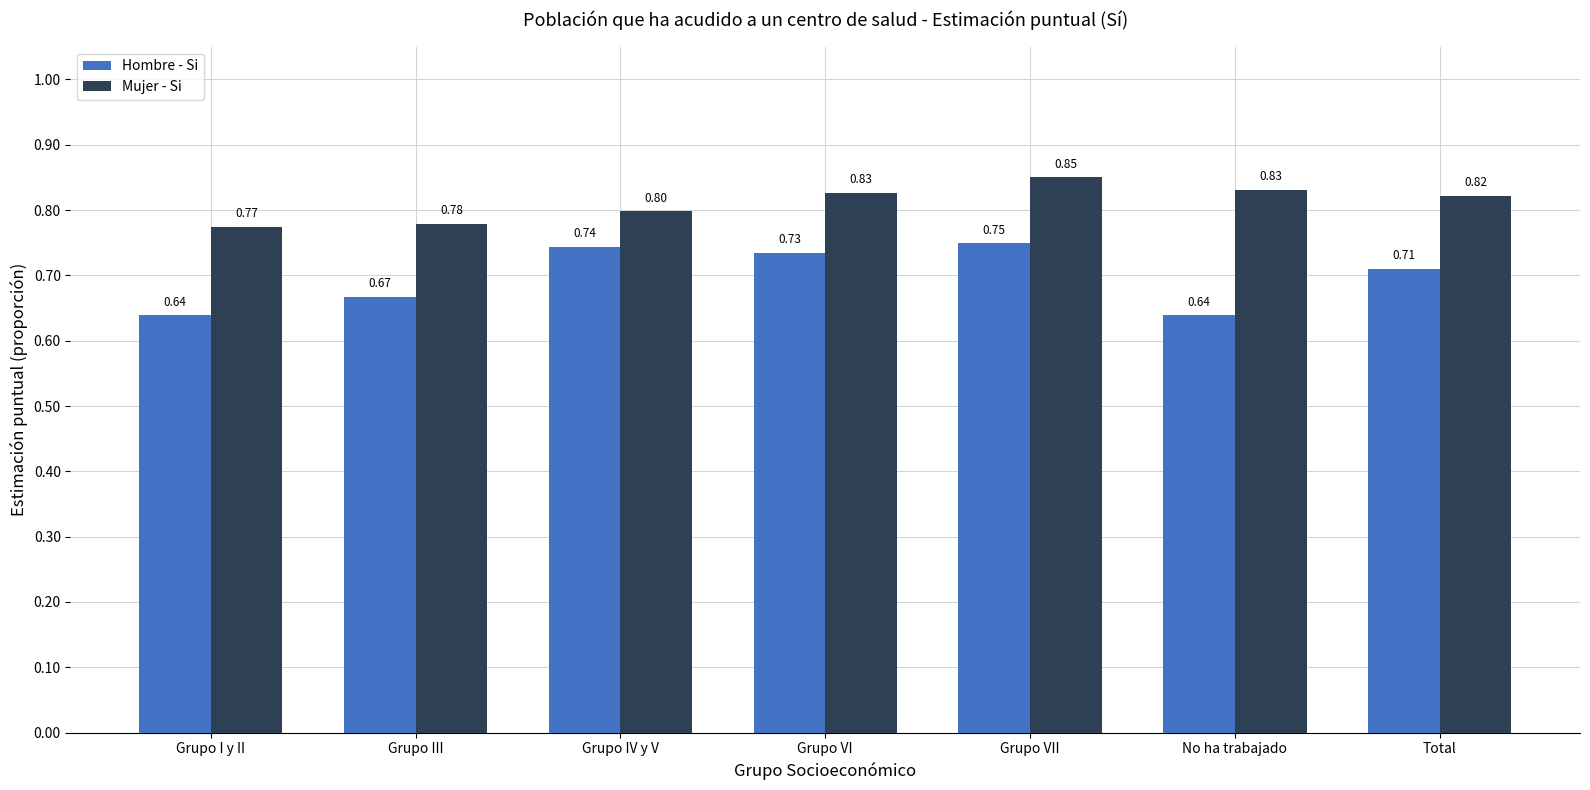

Is it true that Mujer - Si equals 0.2 at Grupo IV y V?

False